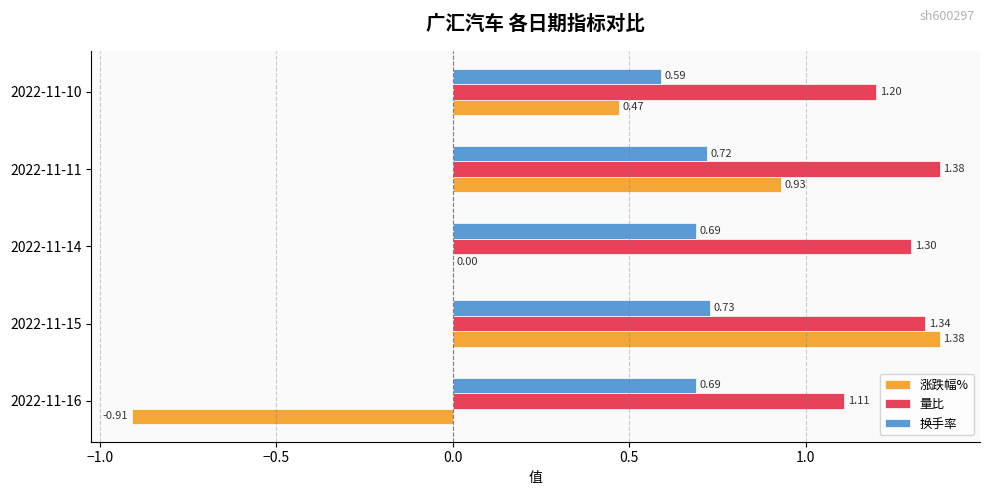

At which category is the sum across all series the highest?

2022-11-15